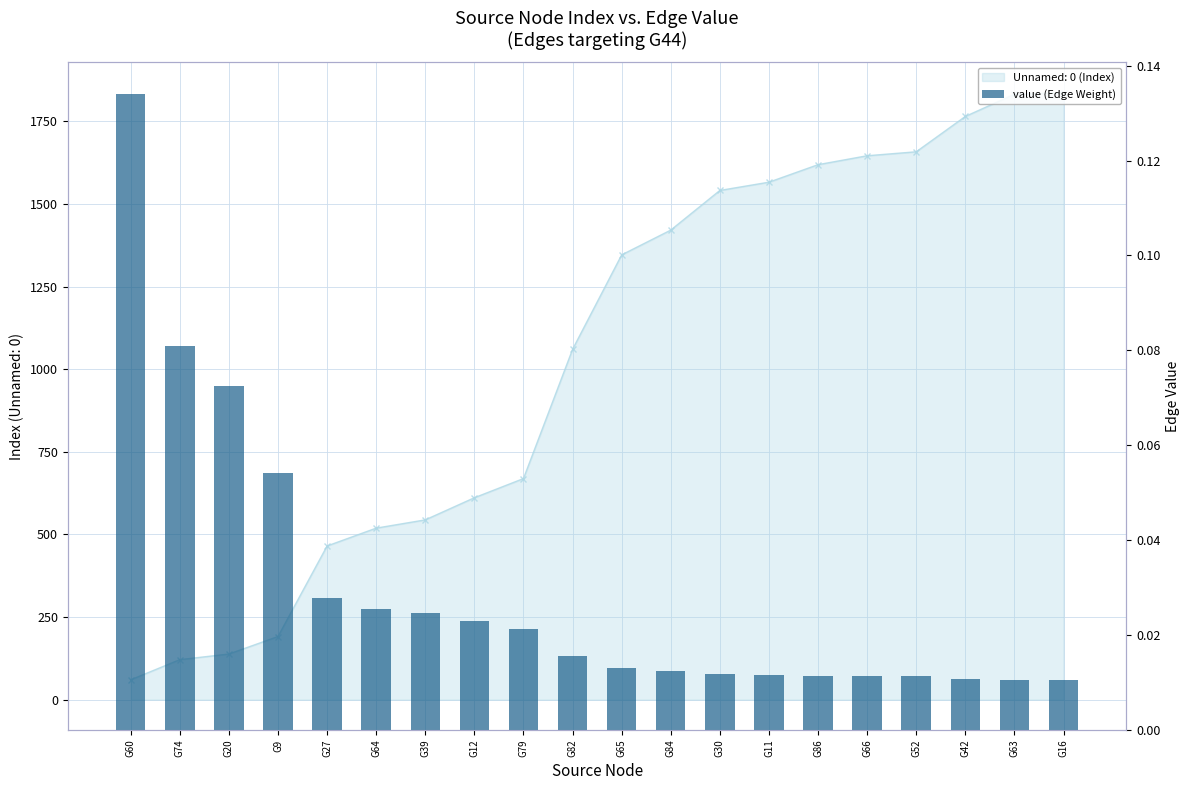

What is the greatest value displayed?

0.1